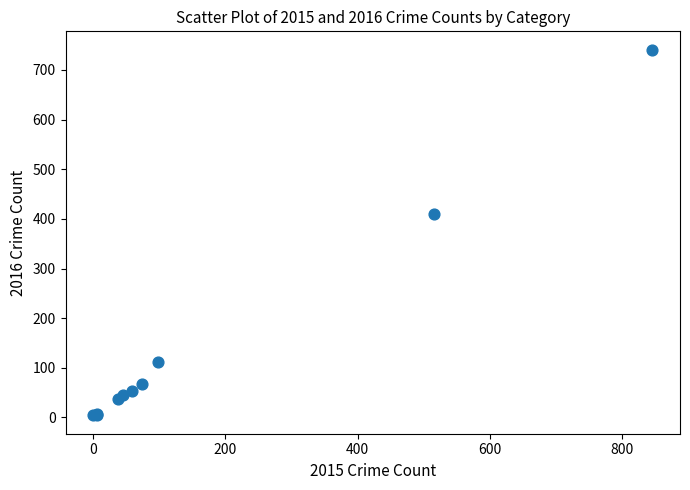

What Y value in the scatter plot is closest to 372?

409